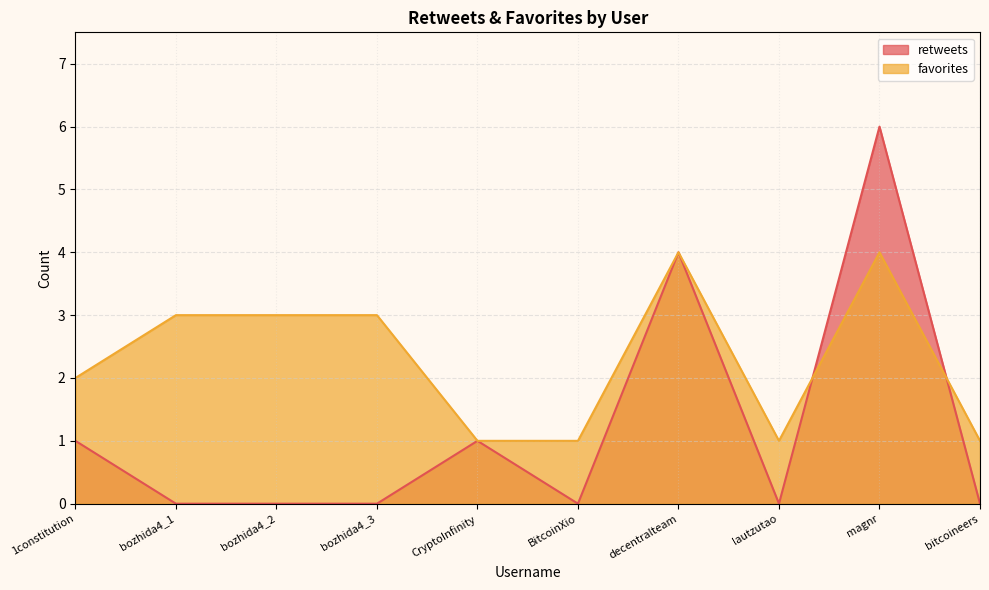

What is the difference between the highest and lowest values at lautzutao?

1